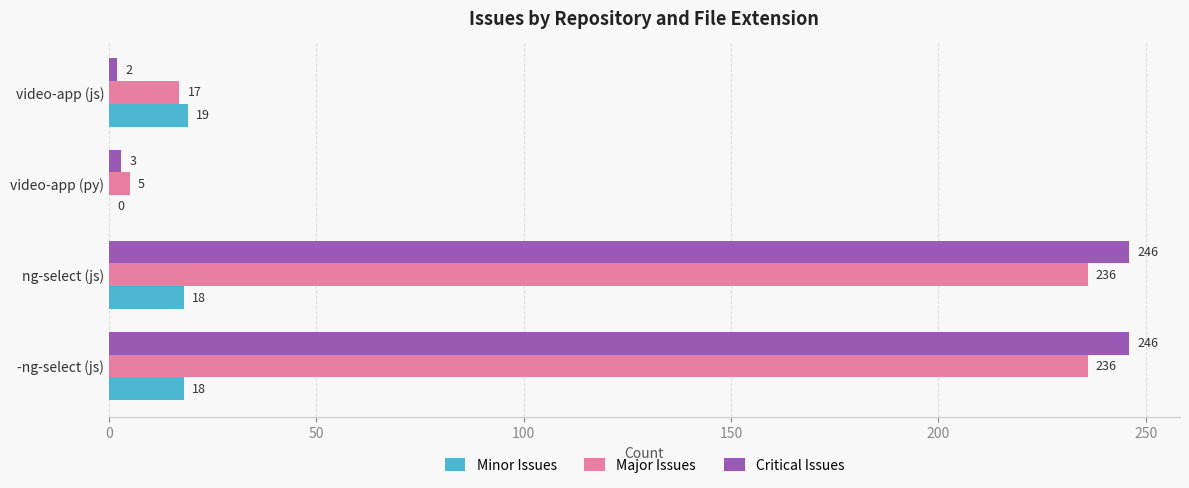

The Minor Issues series shows 9 at -ng-select (js). True or false?

False